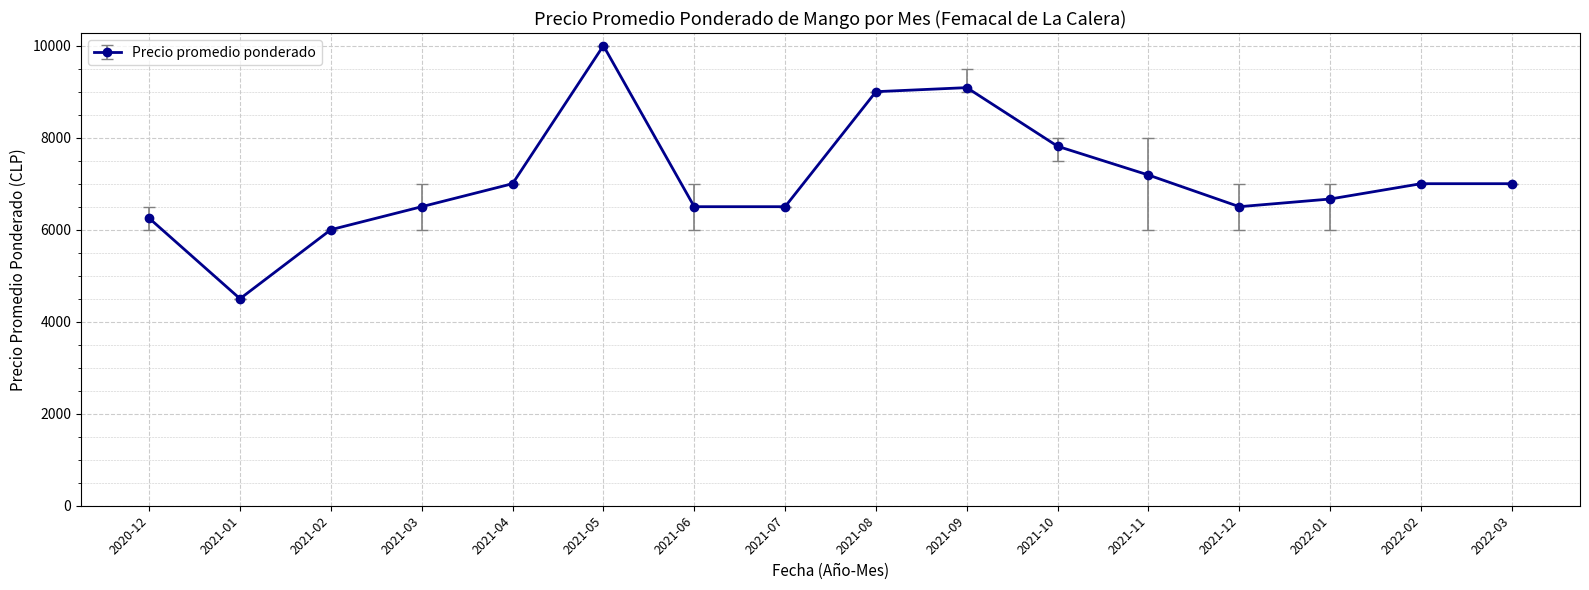

What is the value of the 5th point from the left?

7000